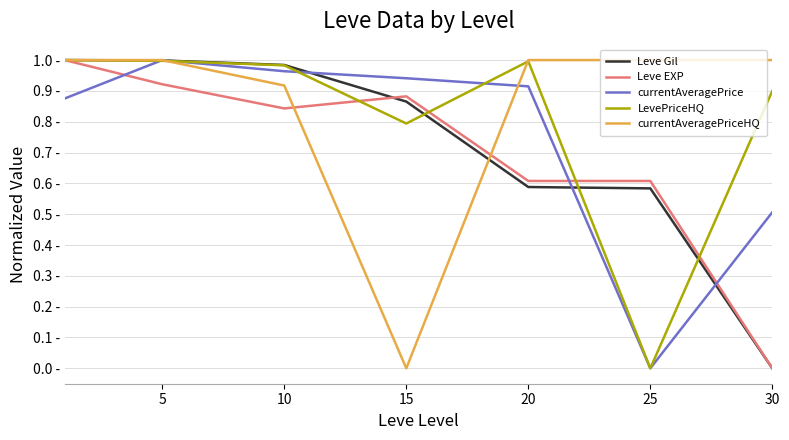

Rank the series by their maximum value, from highest to lowest.

Leve Gil, Leve EXP, currentAveragePrice, LevePriceHQ, currentAveragePriceHQ